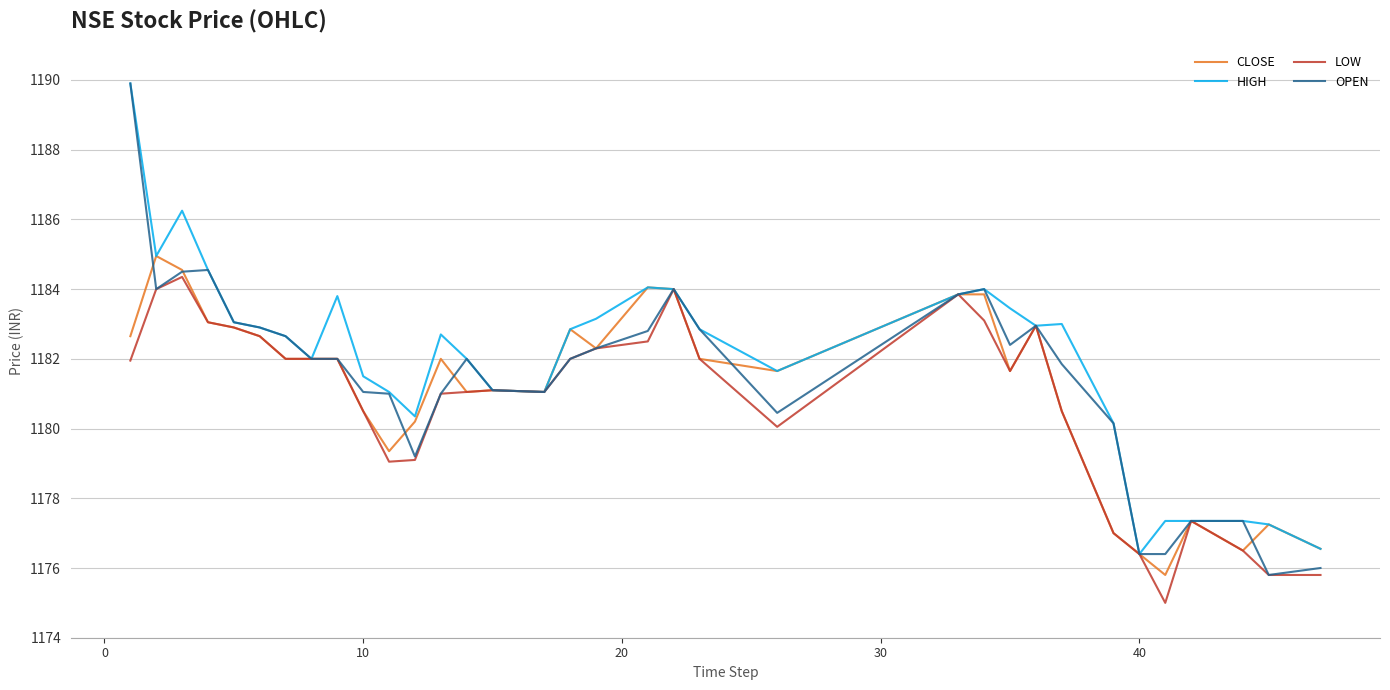

What is the minimum value for LOW?

1175.0